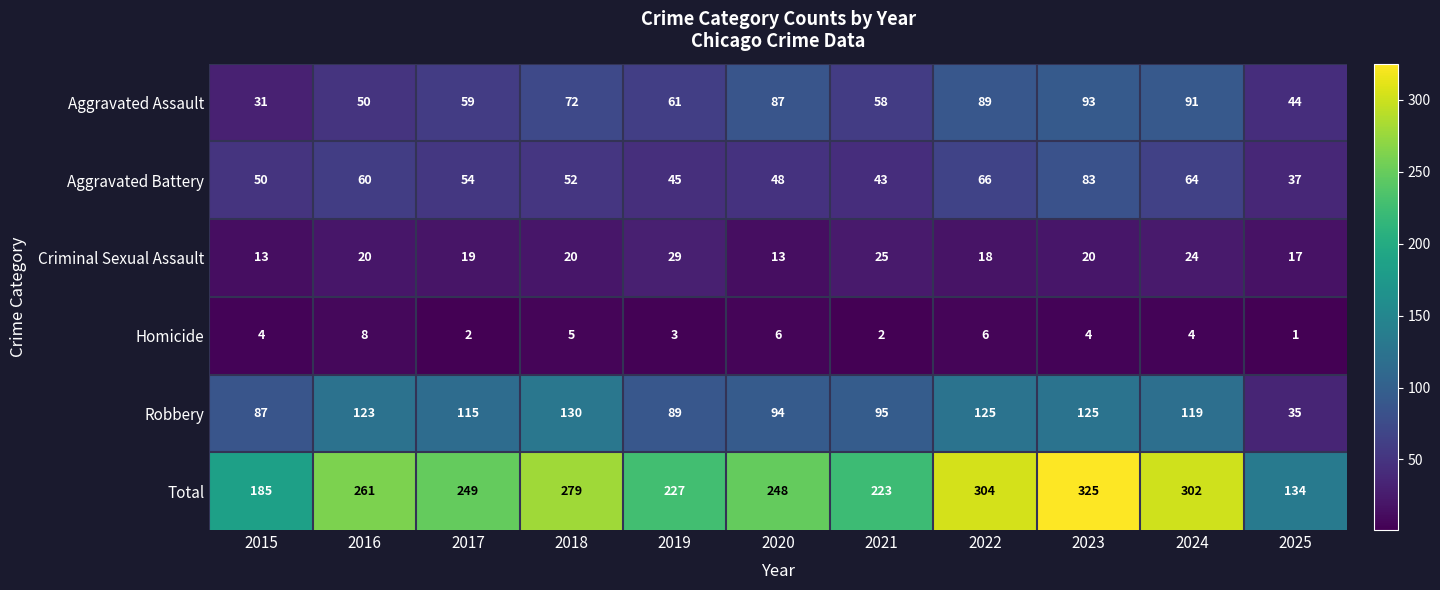

At 2016, list the series in order from smallest to largest.

Homicide, Criminal Sexual Assault, Aggravated Assault, Aggravated Battery, Robbery, Total